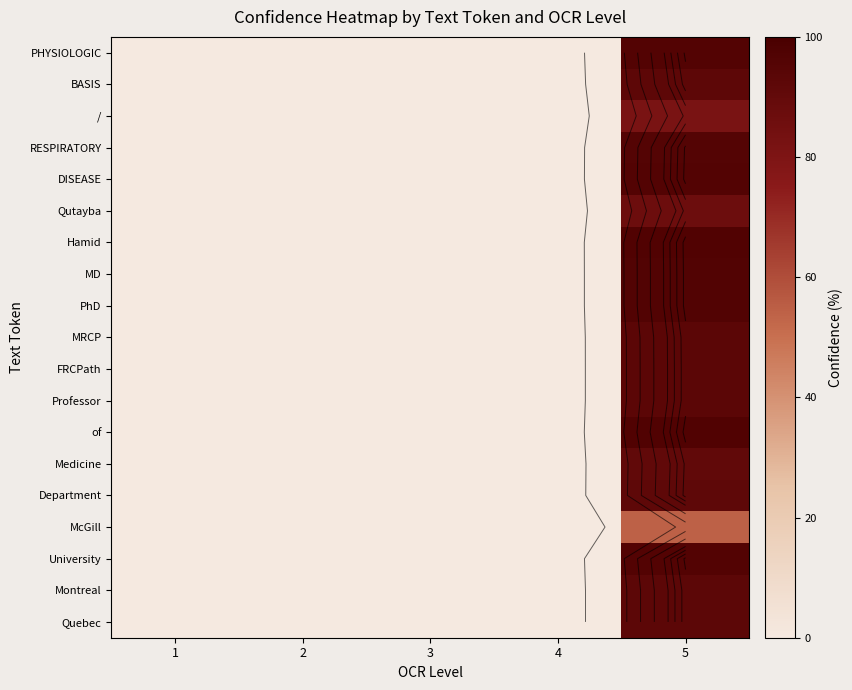

Is it true that DISEASE equals 0.0 at 3?

True